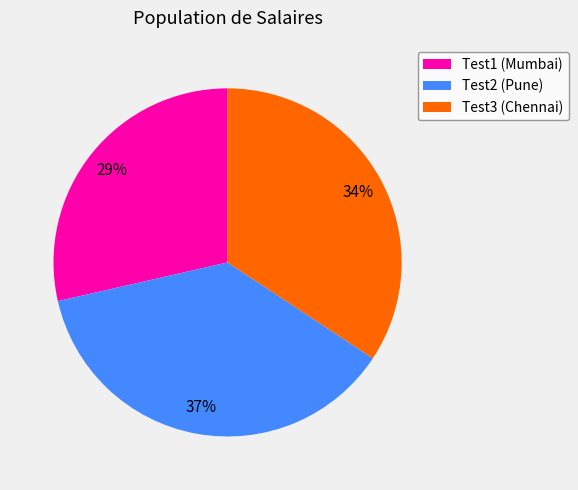

Rank the categories by value from highest to lowest.

Test2 (Pune), Test3 (Chennai), Test1 (Mumbai)